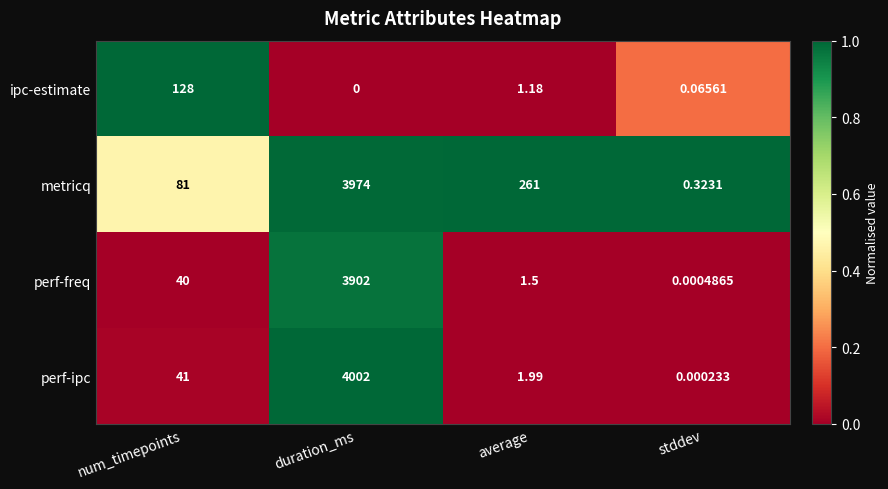

Which series has the widest spread of values?

perf-ipc